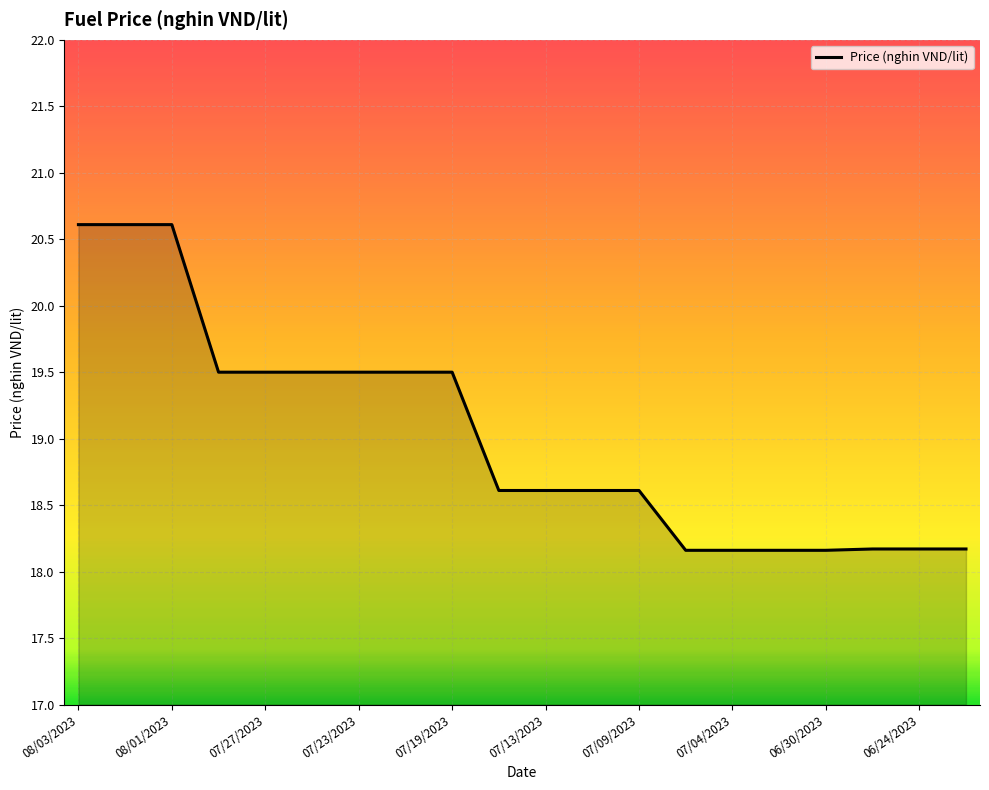

What is the minimum value shown in the chart?

18.2